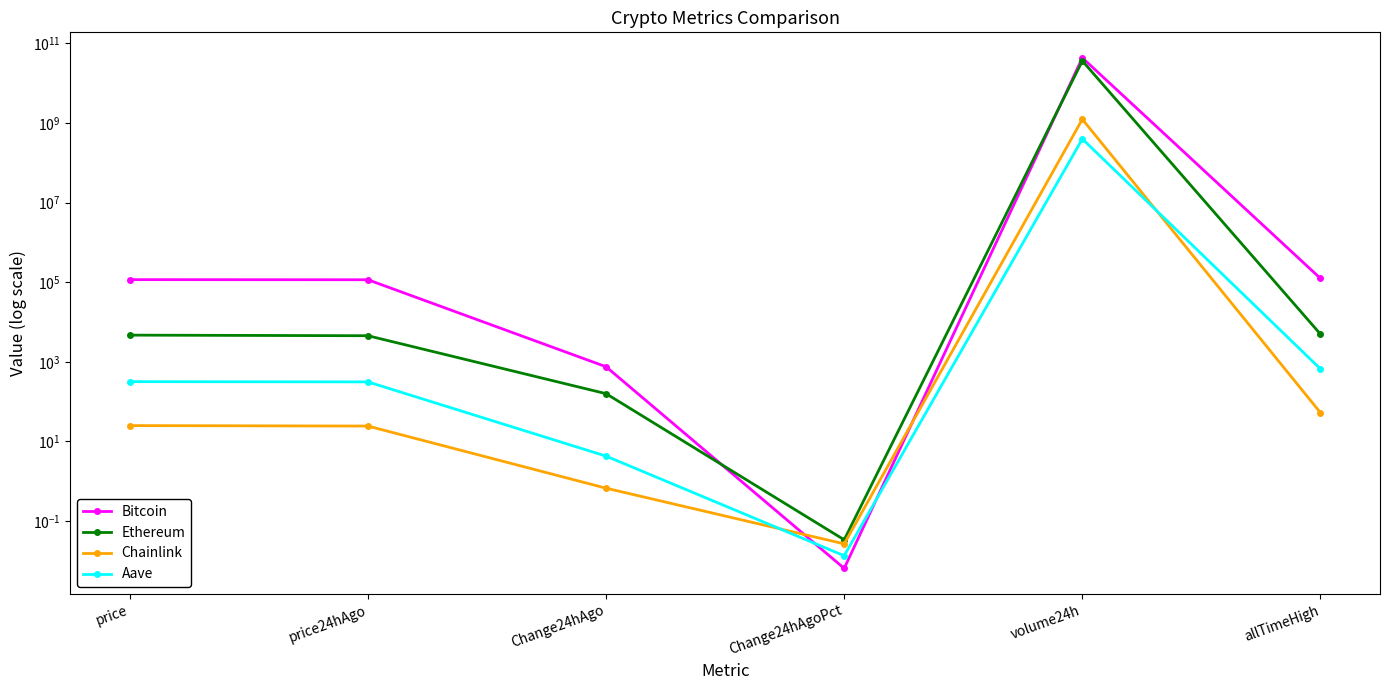

At how many categories does at least one series exceed 18131711036?

1